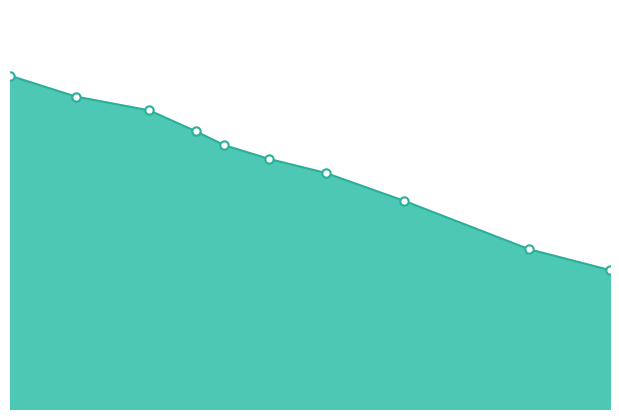

Does the chart display data point markers on the line(s)?

No